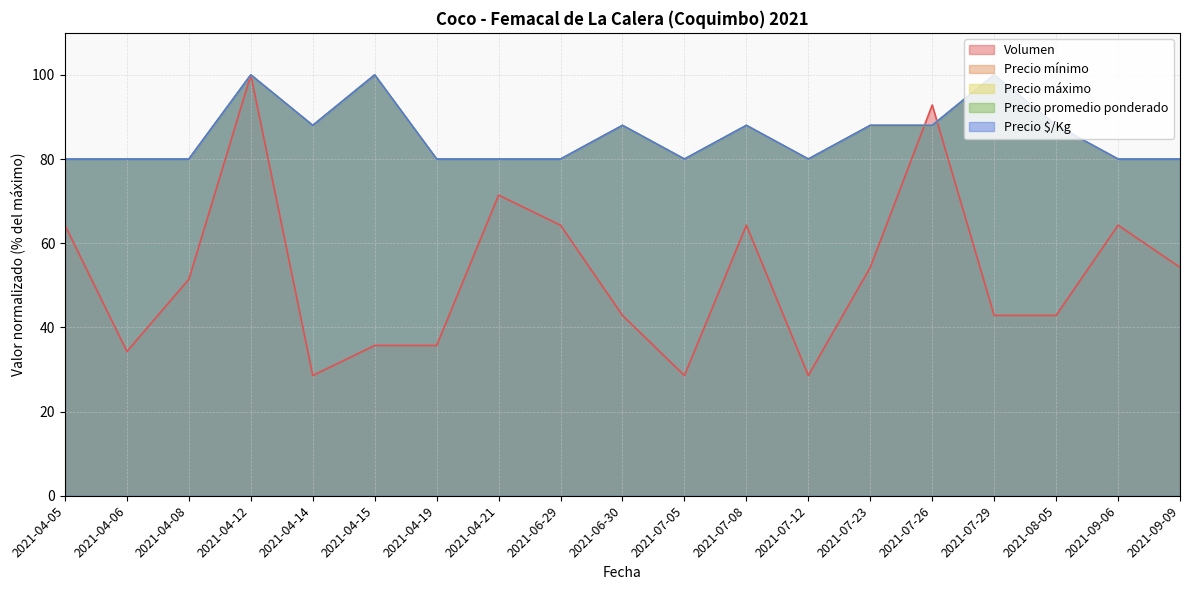

The value of Precio Kg at 2021-07-29 is 100.0. True or false?

True